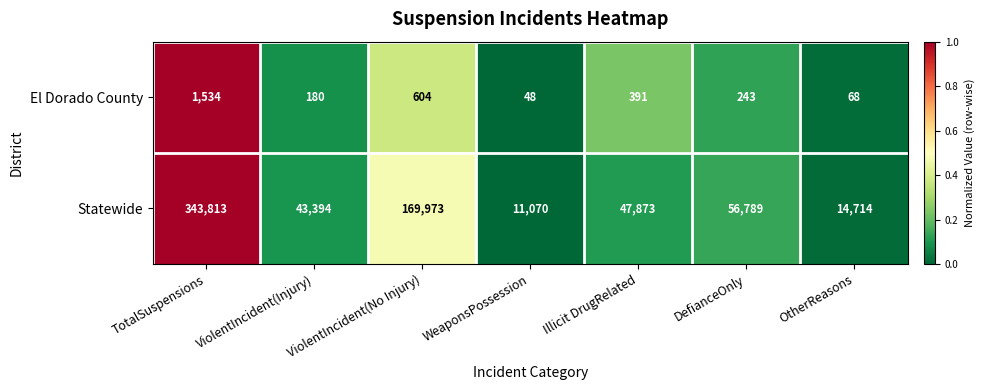

Which series has the largest total across all categories?

Statewide